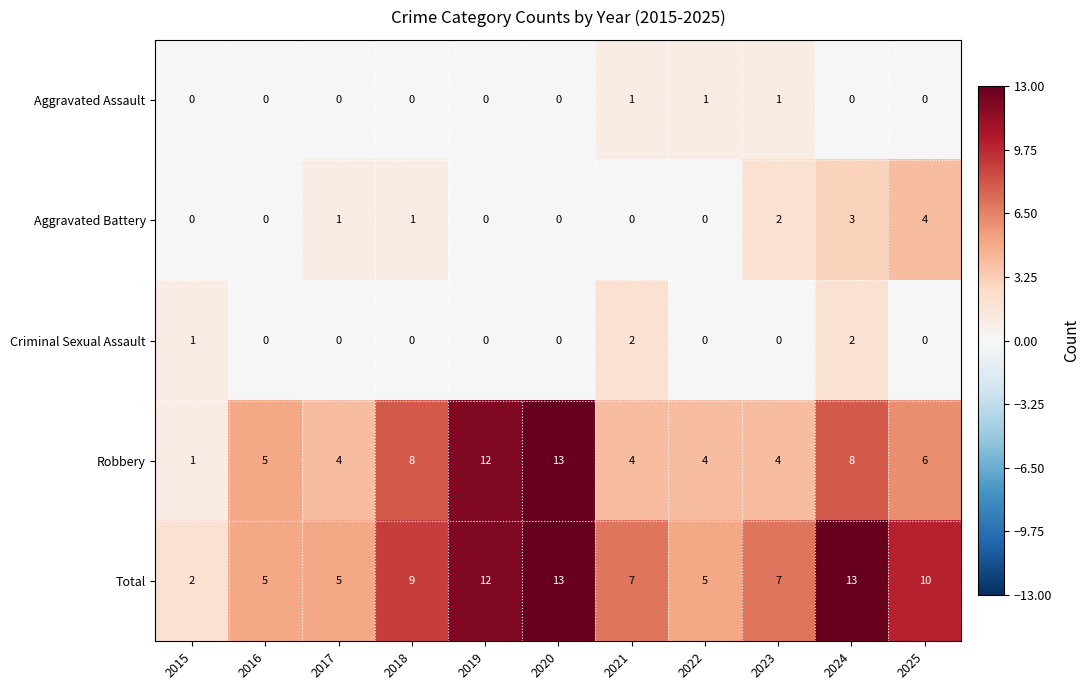

Is it true that Aggravated Battery equals 1 at 2015?

False